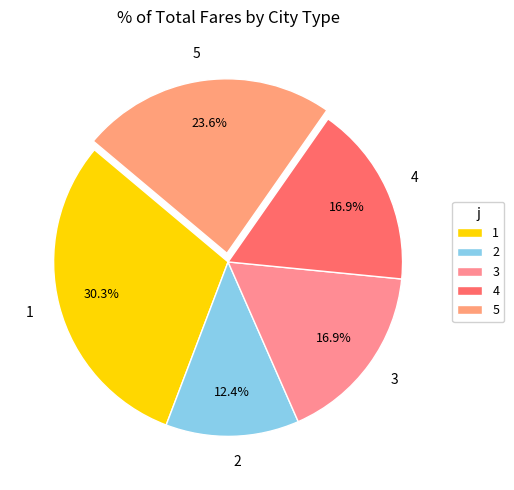

Does 3 account for over 50% of the chart?

No